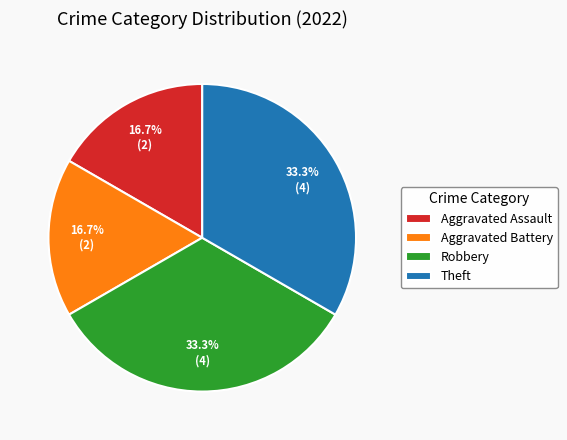

To the nearest percent, what is the difference between the largest and smallest slice percentages?

17%